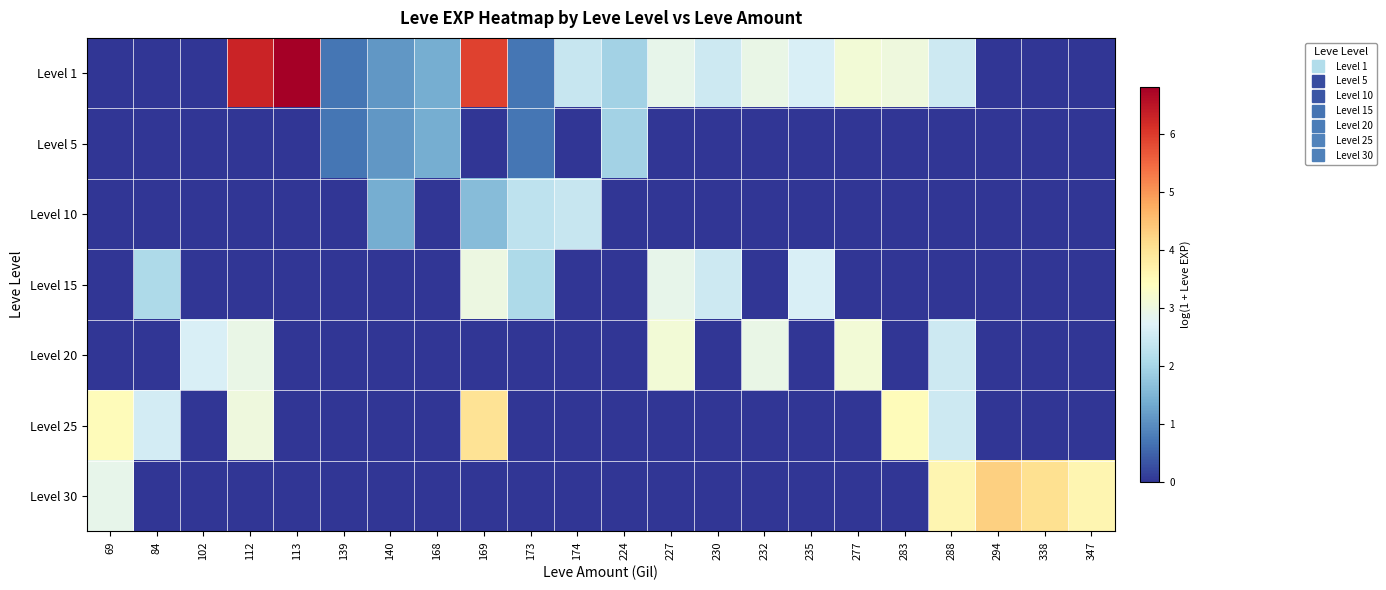

How many distinct data groups are displayed?

7